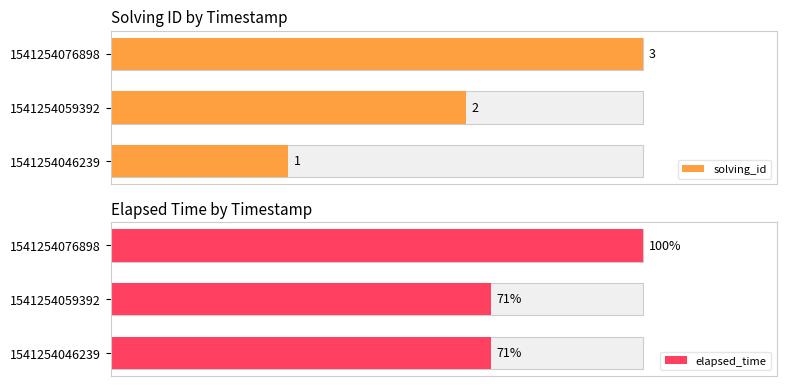

Does the chart contain any negative values?

No